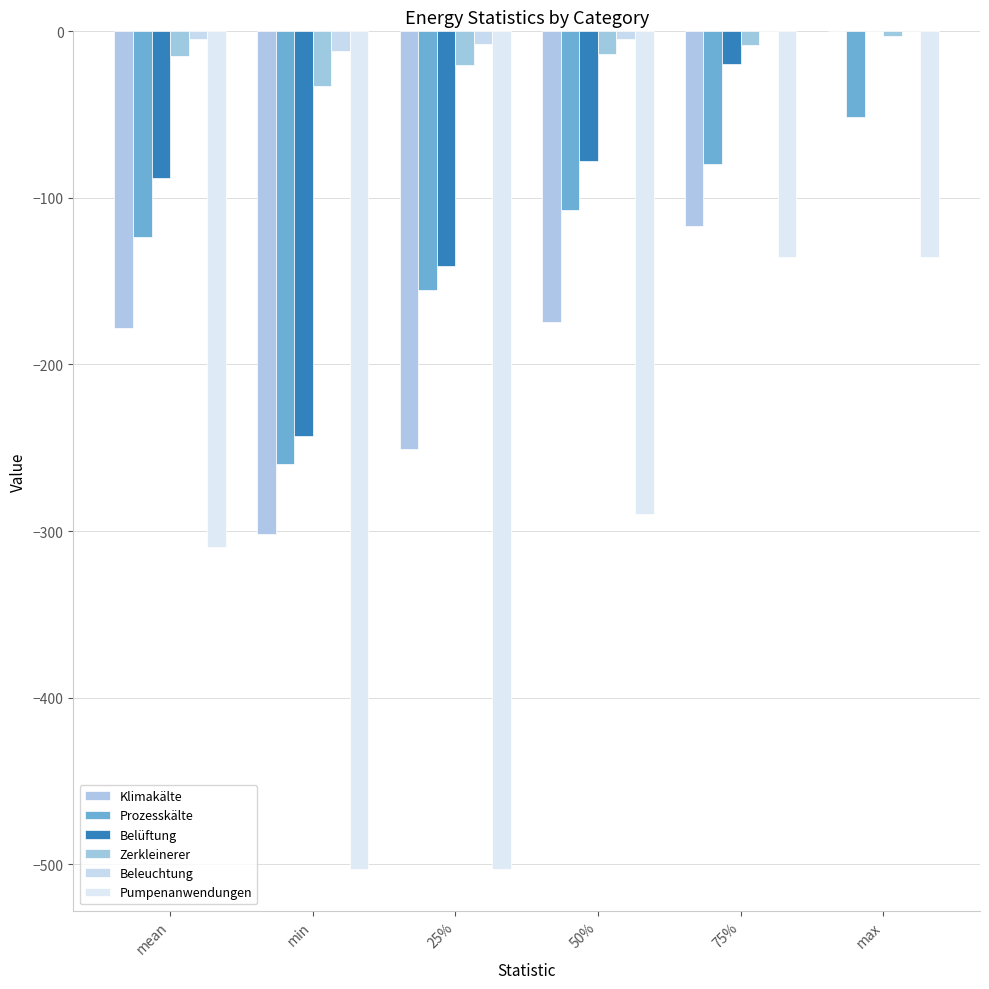

How many series are shown in this chart?

6